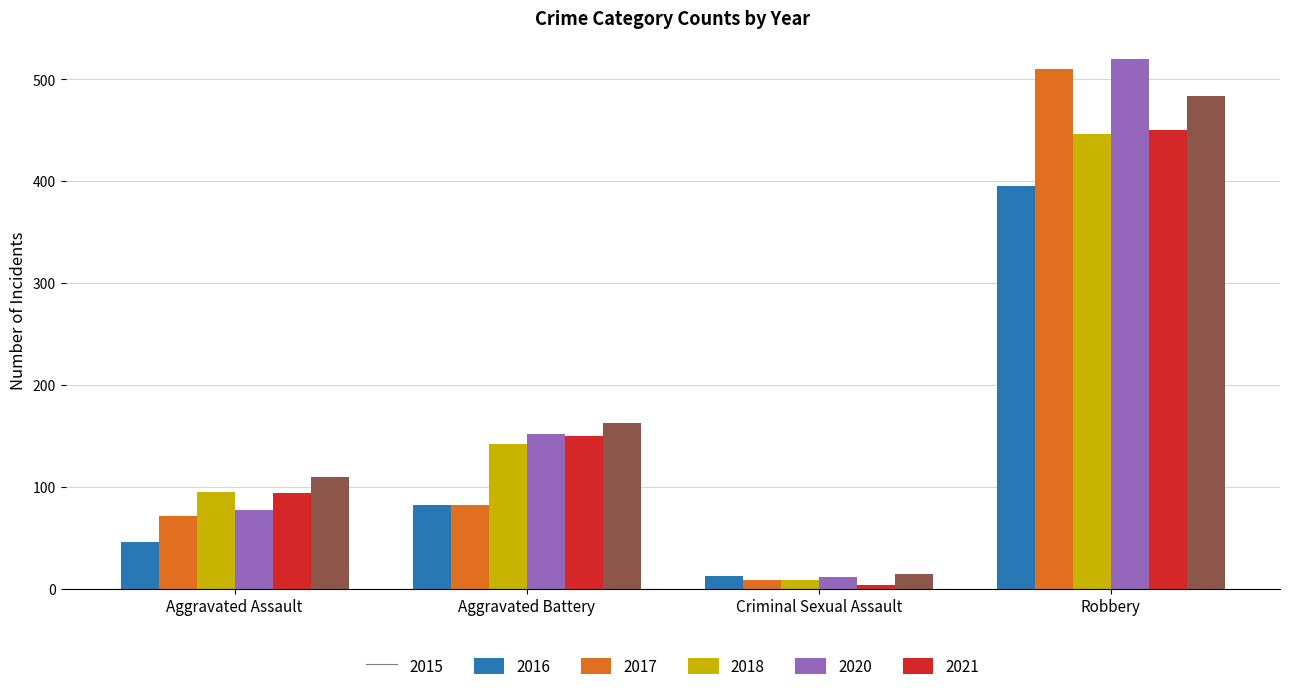

Is the value of 2021 at Aggravated Battery greater than the value of 2015 at Aggravated Assault?

Yes